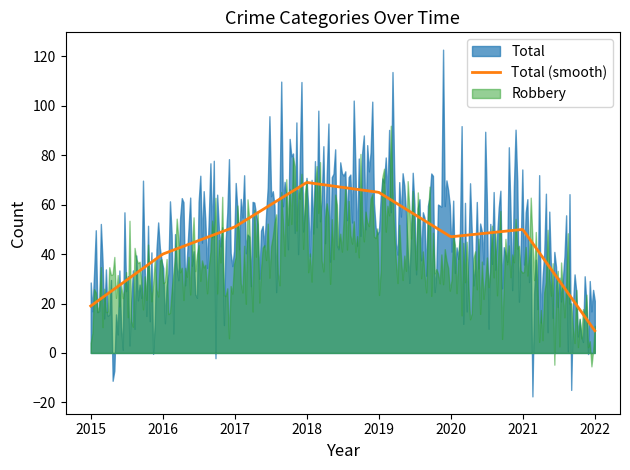

Which series has the largest range (max minus min)?

Total